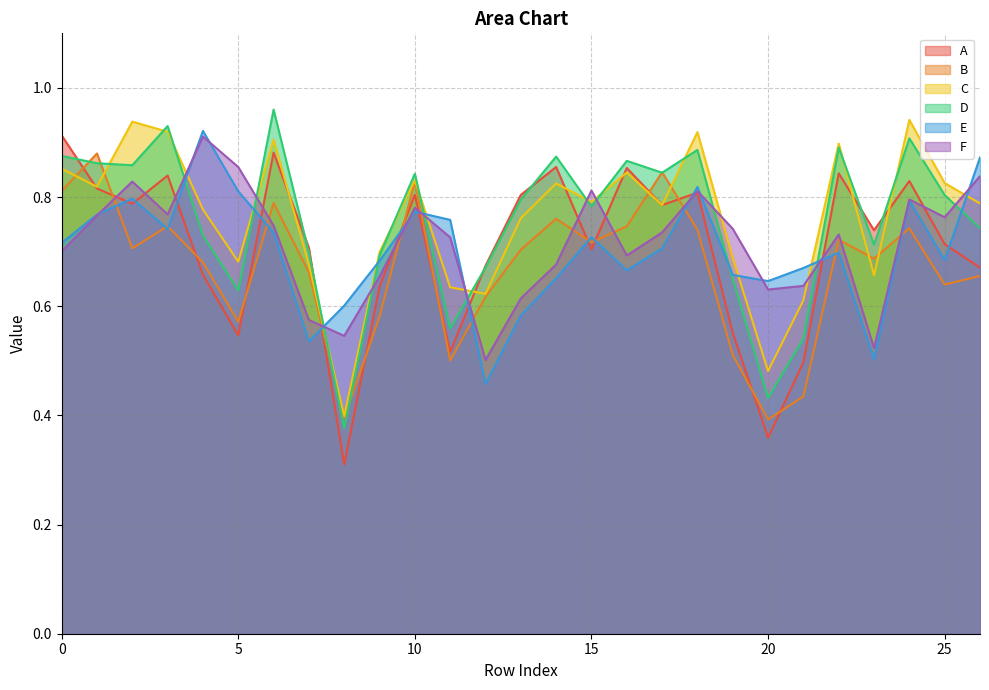

At how many categories does at least one series exceed 0?

27